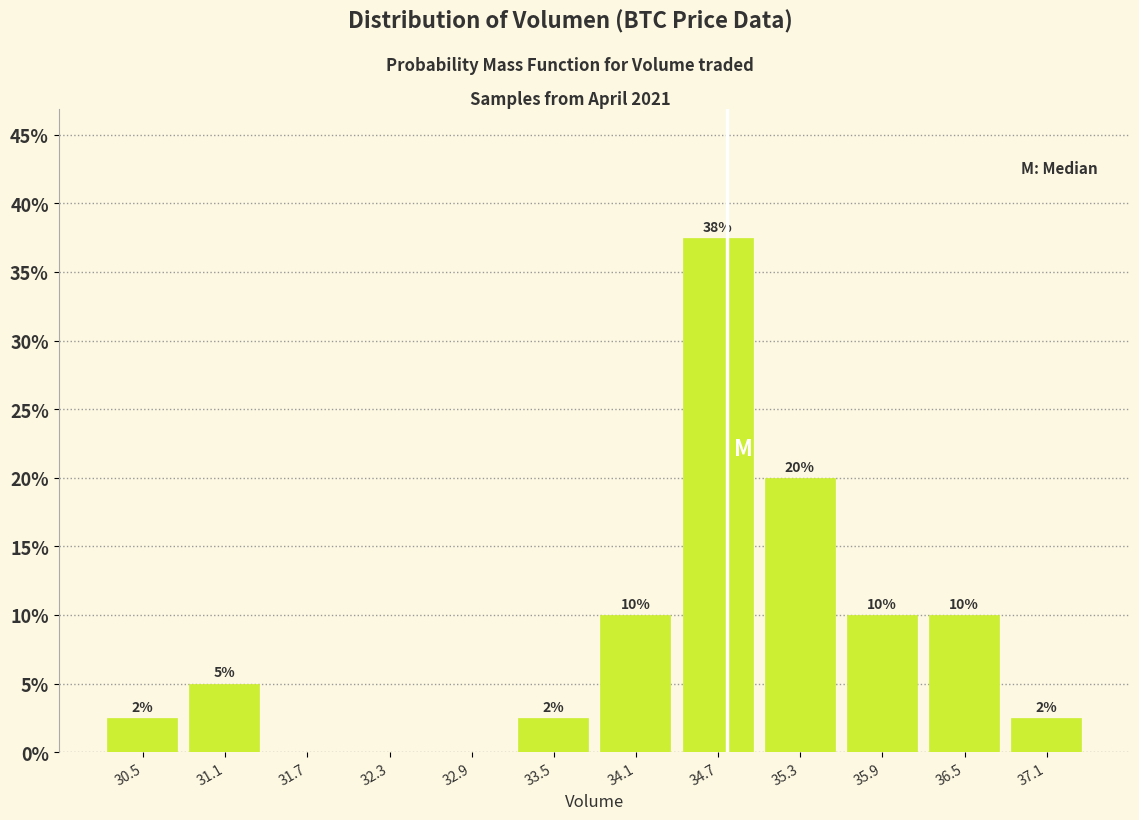

Which range on the x-axis has the tallest bar?

34.4 to 35.0